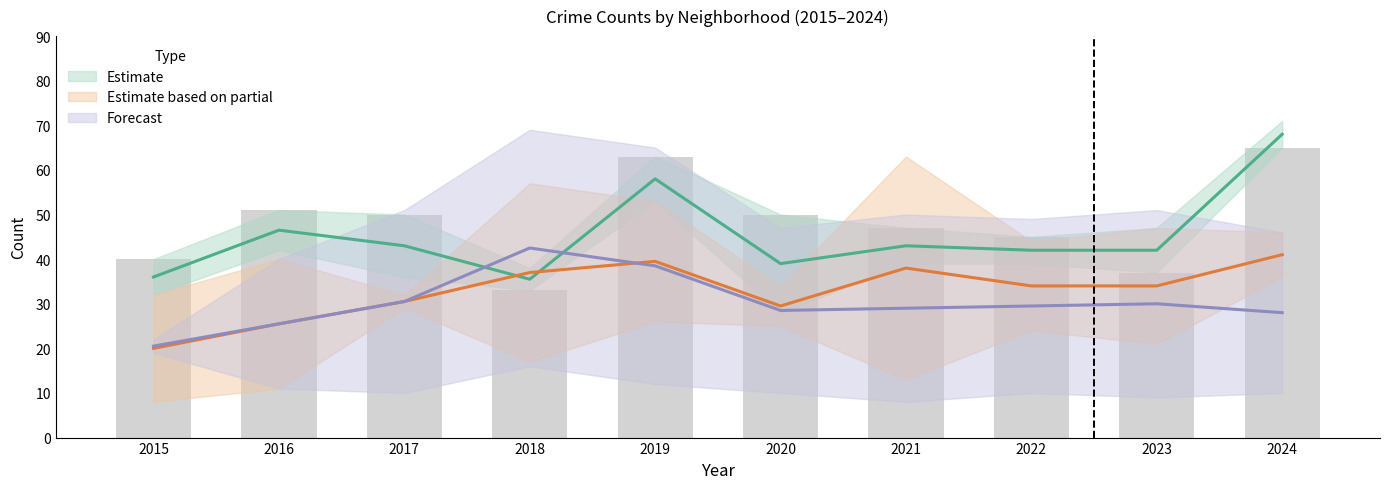

List the labels in order of Auburn Gresham value, smallest first.

2021, 2023, 2017, 2020, 2022, 2024, 2016, 2019, 2018, 2015